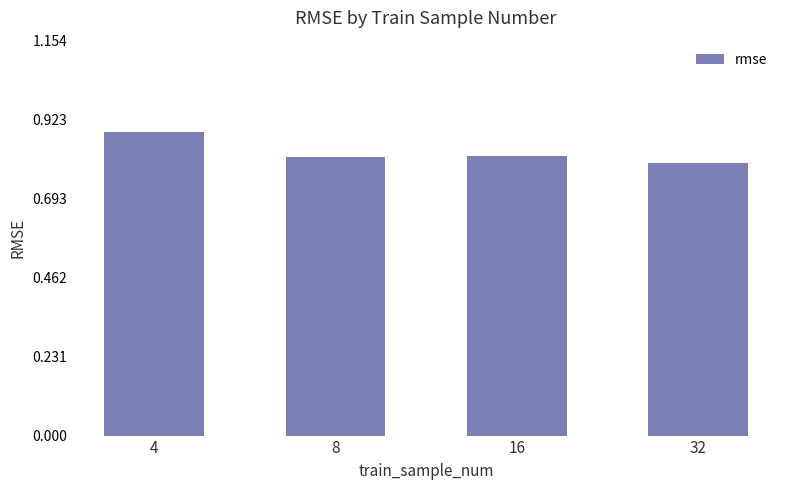

What is the difference between the values at 4 and 32?

0.1